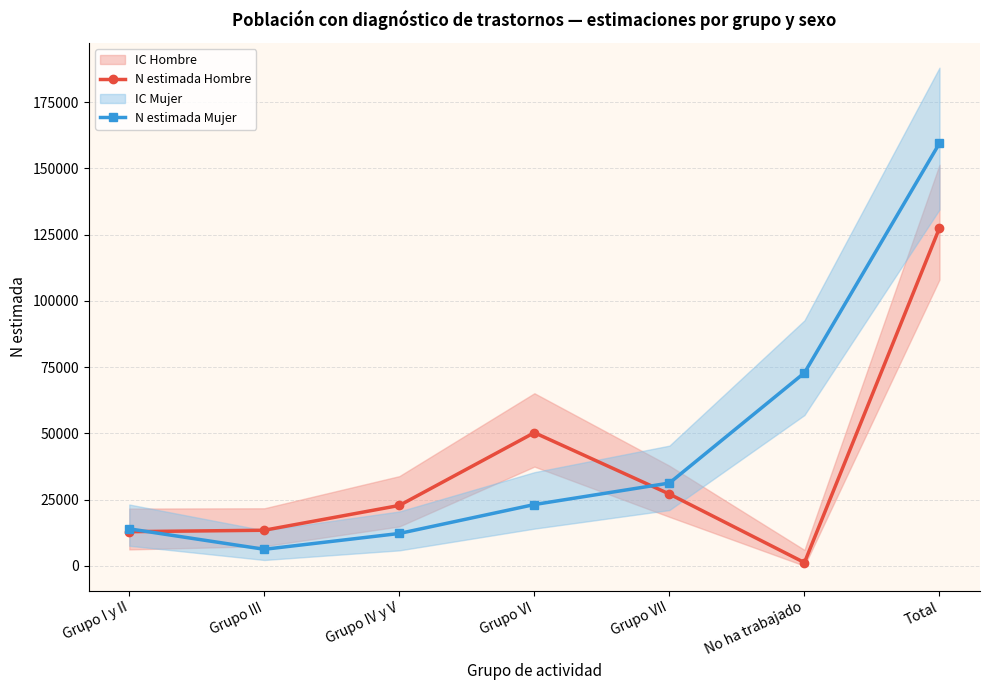

Which series has the widest spread of values?

N estimada Mujer